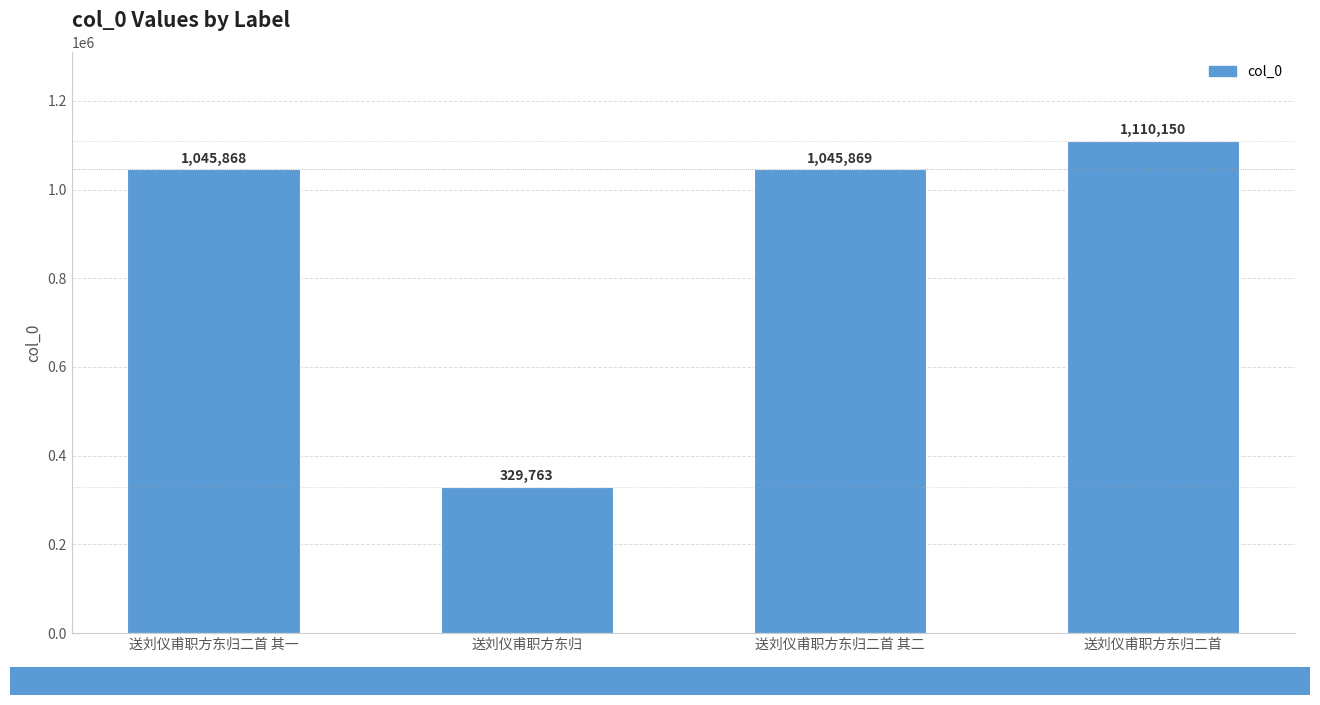

What is the sum of all values?

3531650